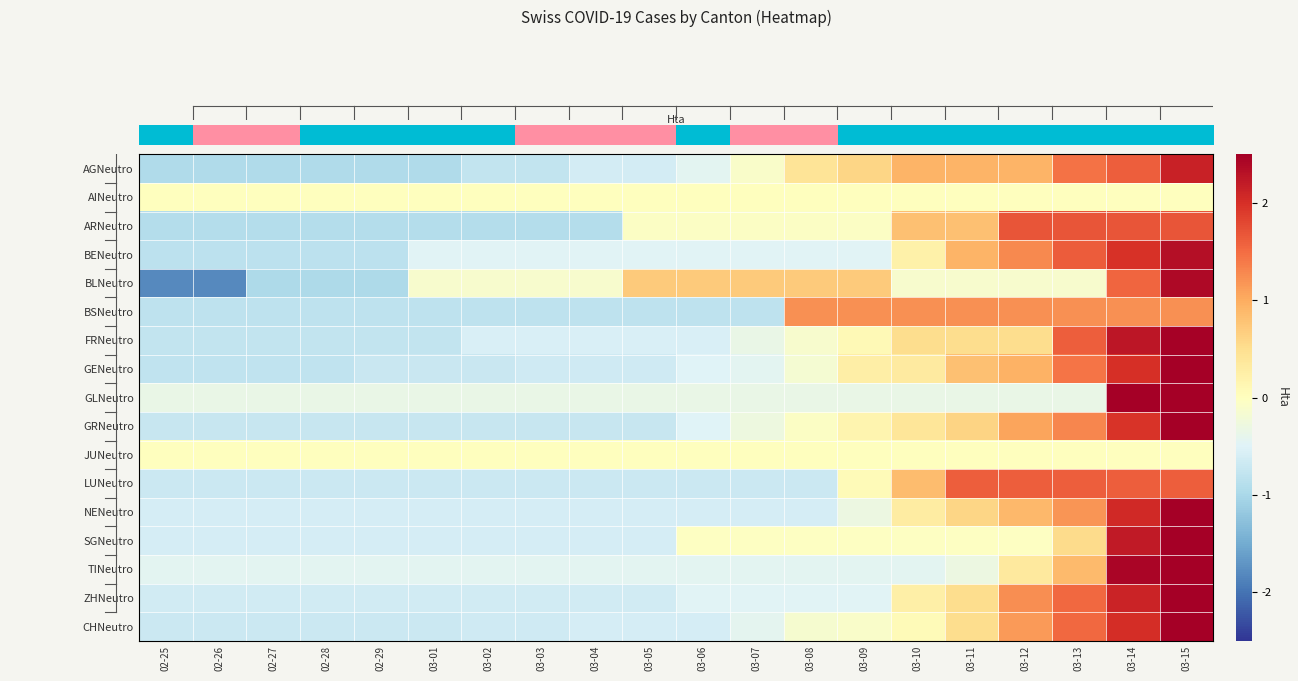

How many series are shown in this chart?

17